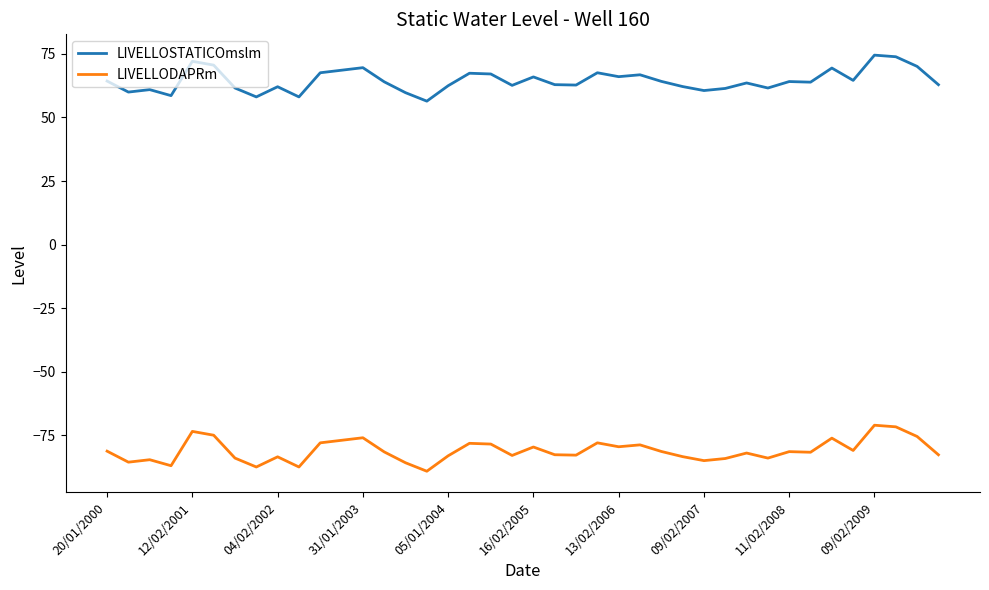

True or false: LIVELLODAPRm and LIVELLOSTATICOmslm cross at least once.

False